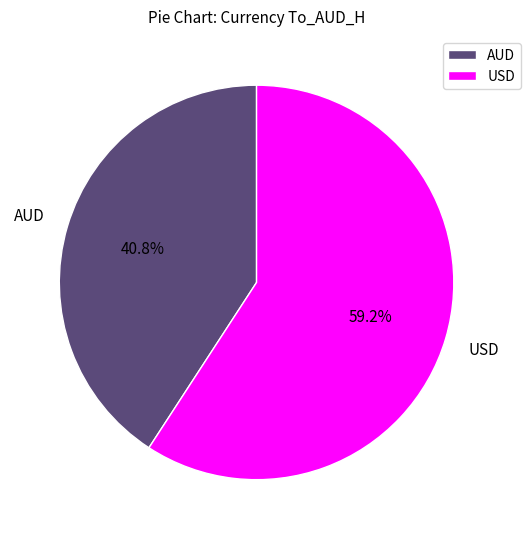

Does AUD represent more than half of the total?

No